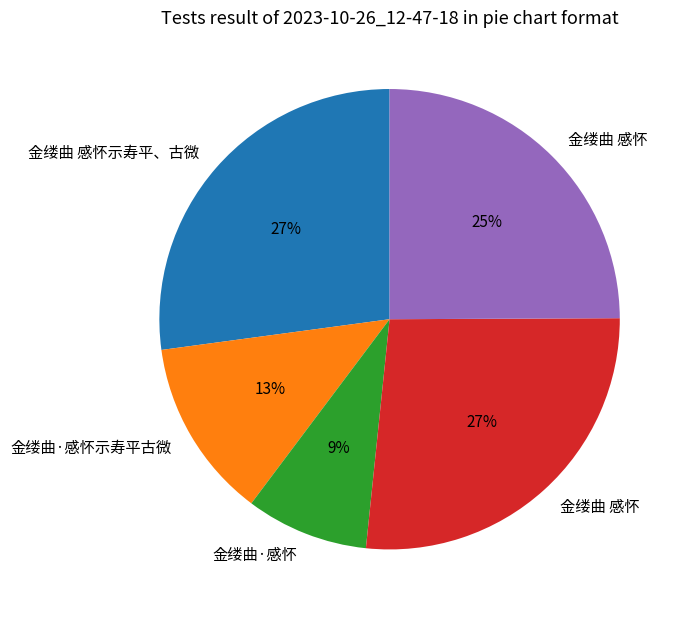

Does any single category account for the majority?

No